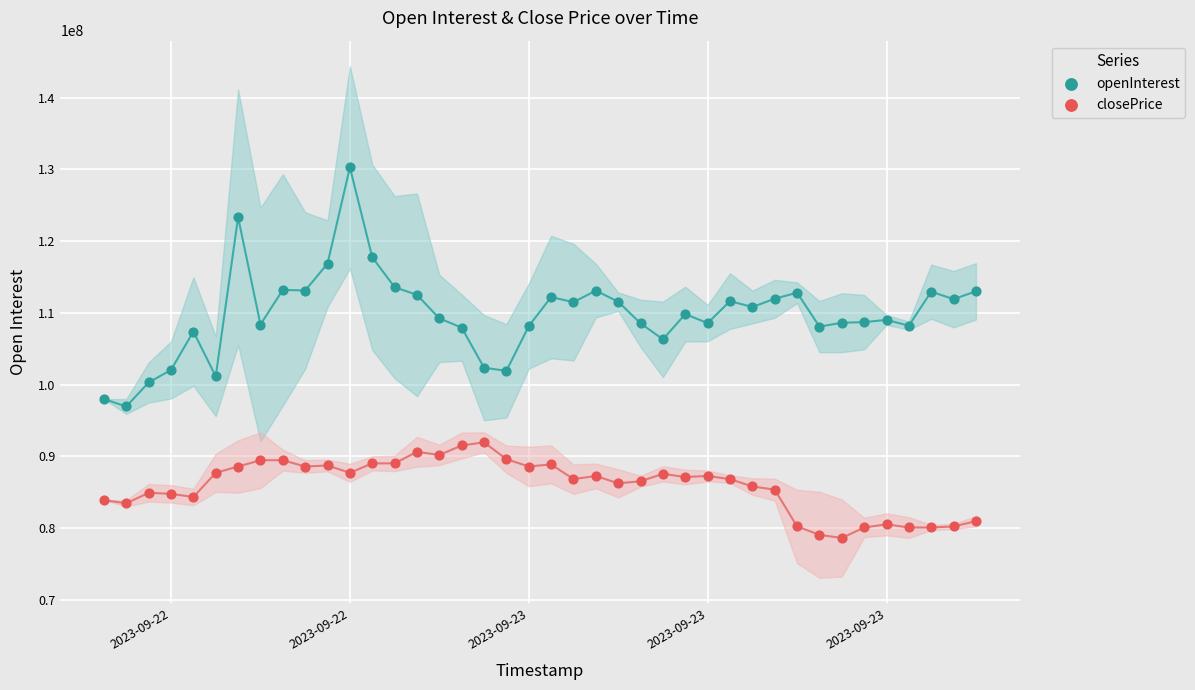

Across all data points, what is the range of X values (max minus min)?

1.6